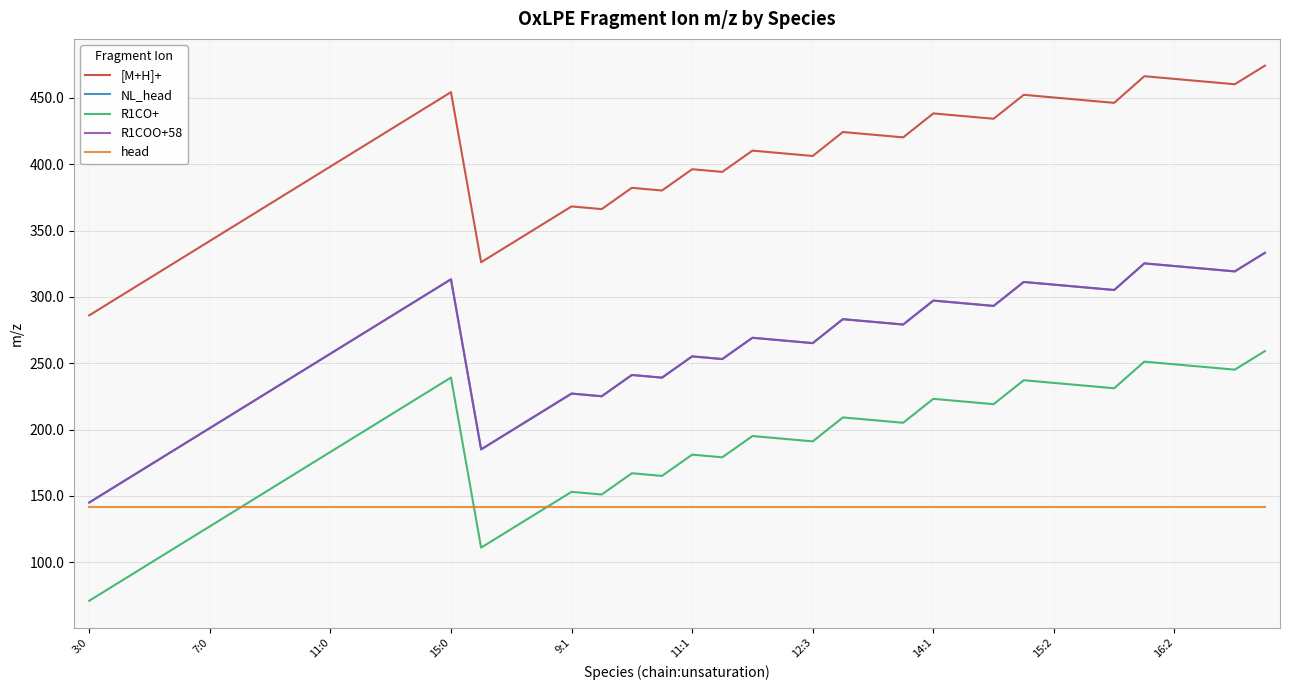

Is this an area chart (filled region under the line)?

No